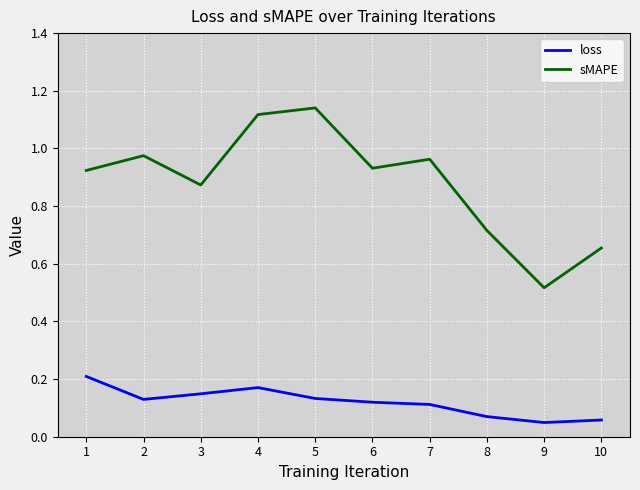

Where is sMAPE nearest to the value 0?

9